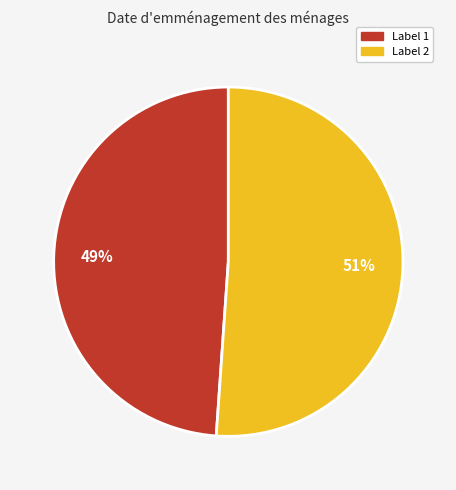

To the nearest percent, what is the difference between the largest and smallest slice percentages?

2%